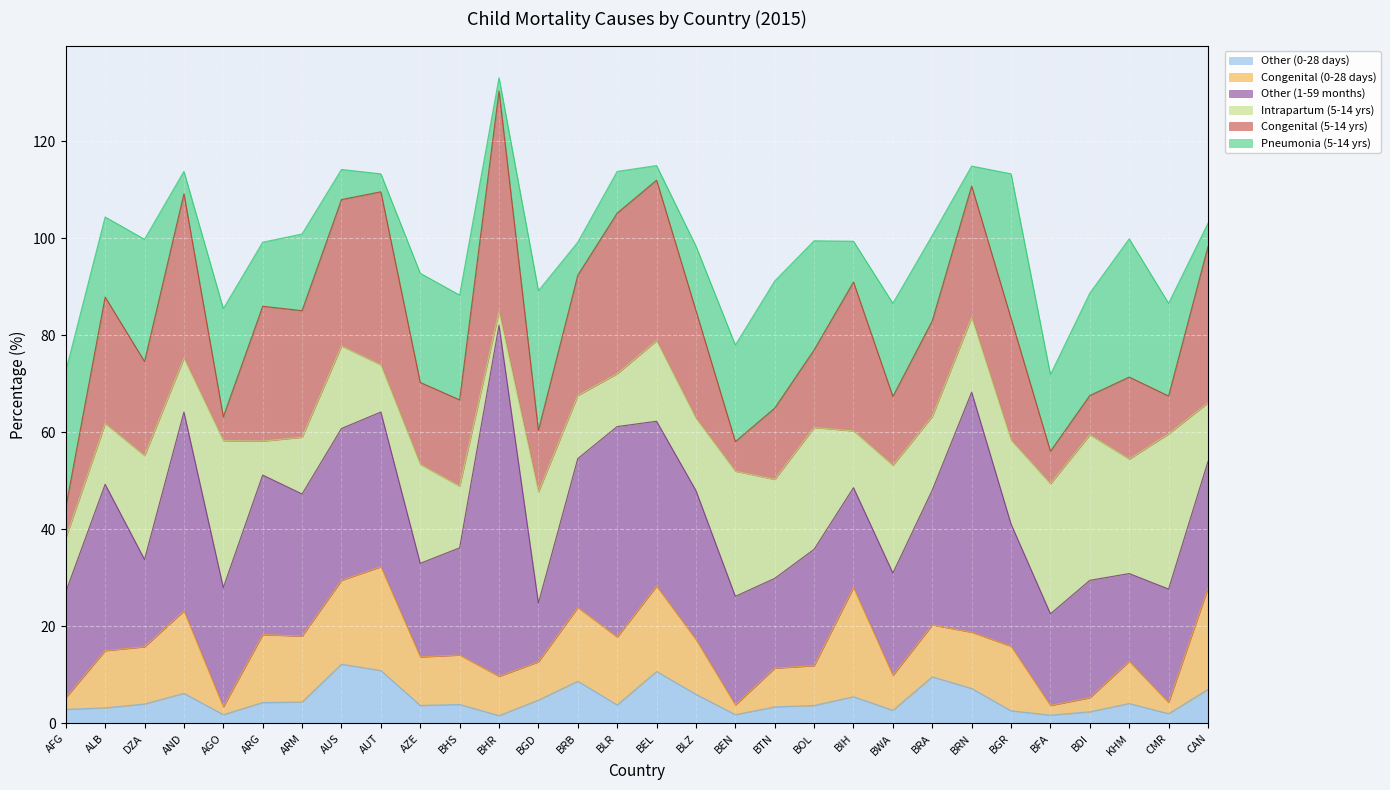

What value does the Congenital (0-28 days) series have at AUS?

17.3